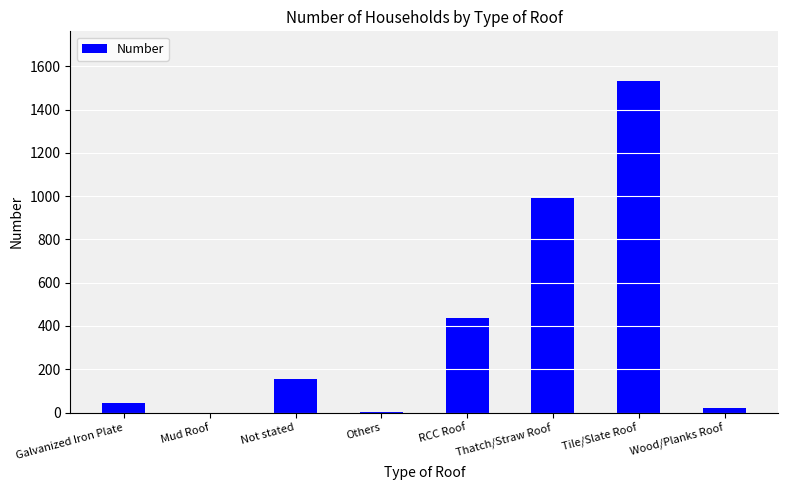

The chart shows a value of 437 at RCC Roof. True or false?

True